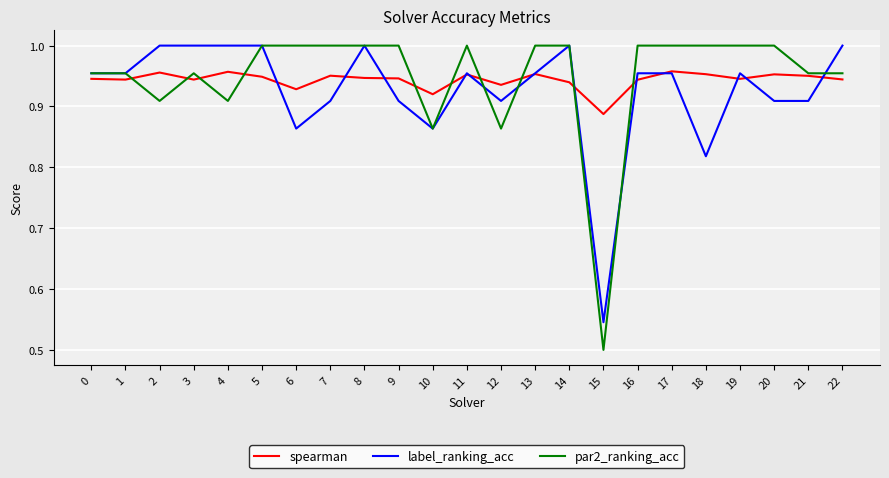

Which category has the lowest value in the label_ranking_acc series?

15